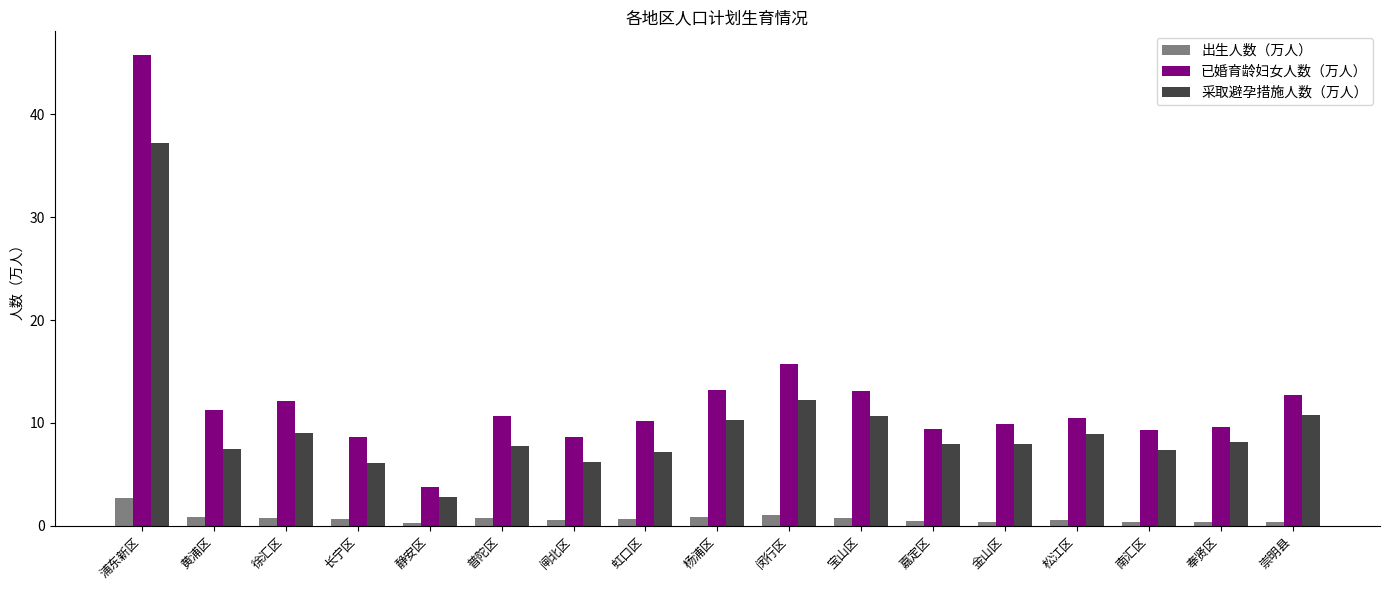

How many distinct data groups are displayed?

3